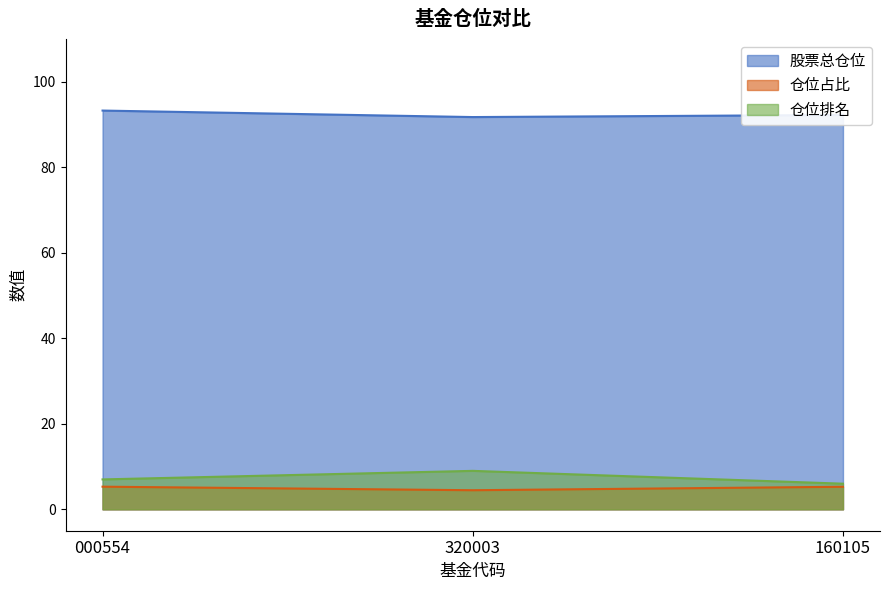

How many lines are shown in the chart?

3